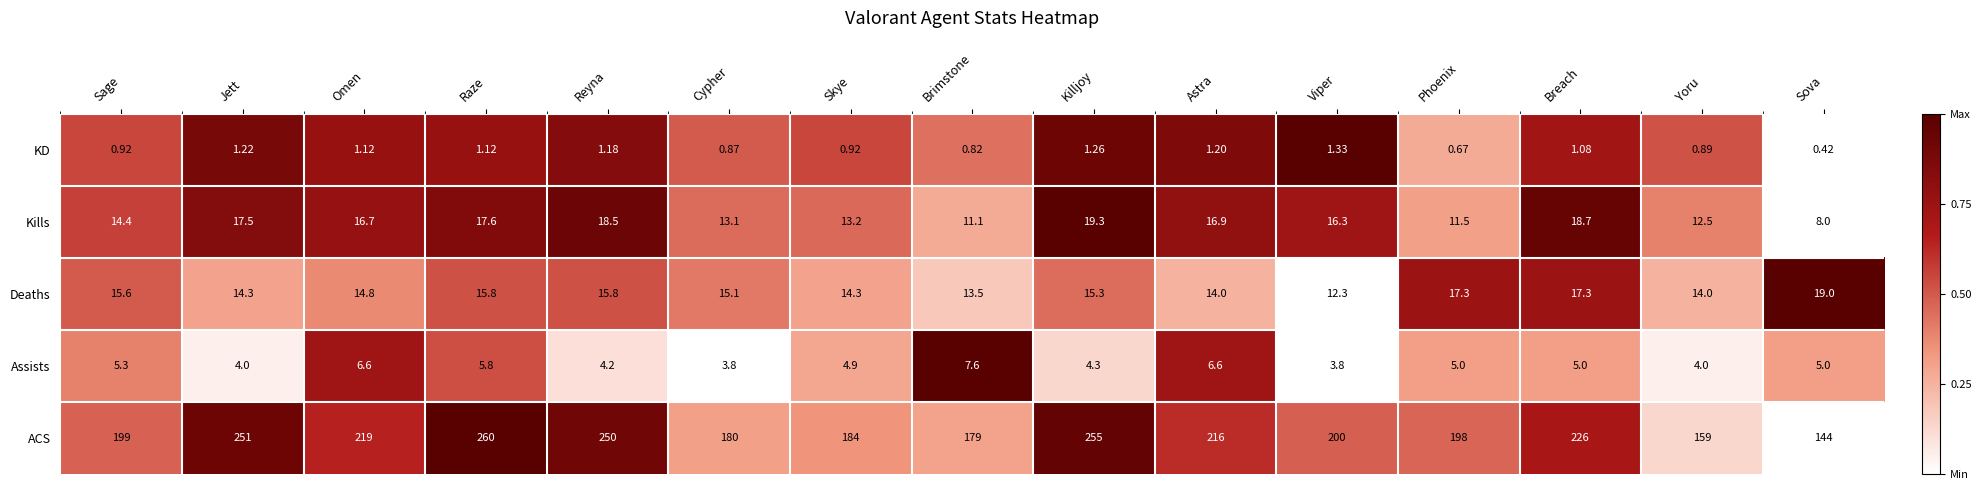

List the series in order of their peak value, lowest first.

KD, Assists, Deaths, Kills, ACS